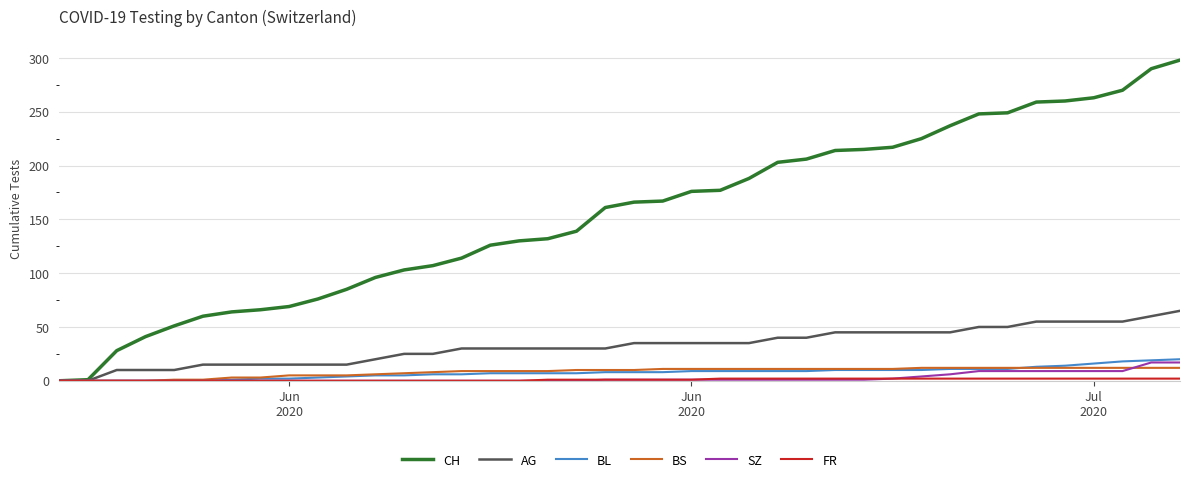

Which series has the widest spread of values?

CH